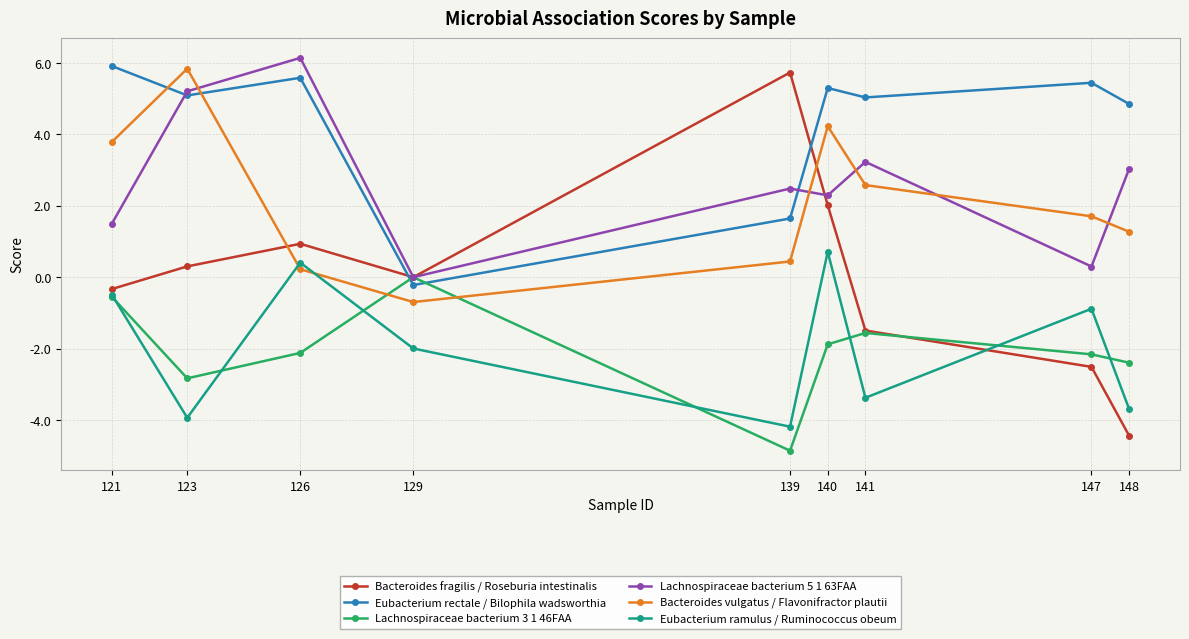

What is the difference between the maximum and second lowest values in the Eubacterium ramulus / Ruminococcus obeum series?

4.6